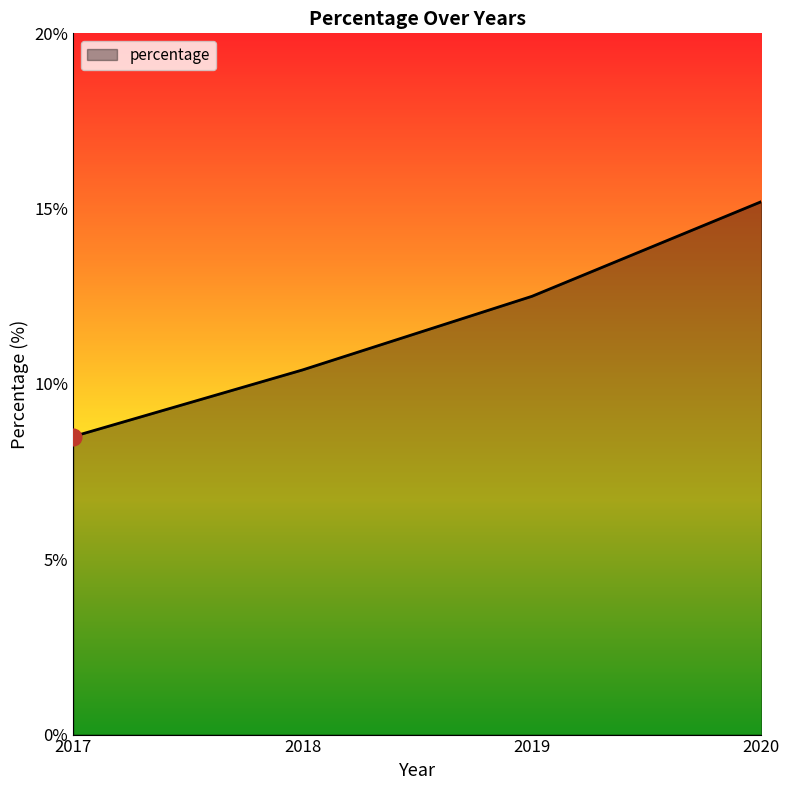

What is the minimum value shown in the chart?

8.5